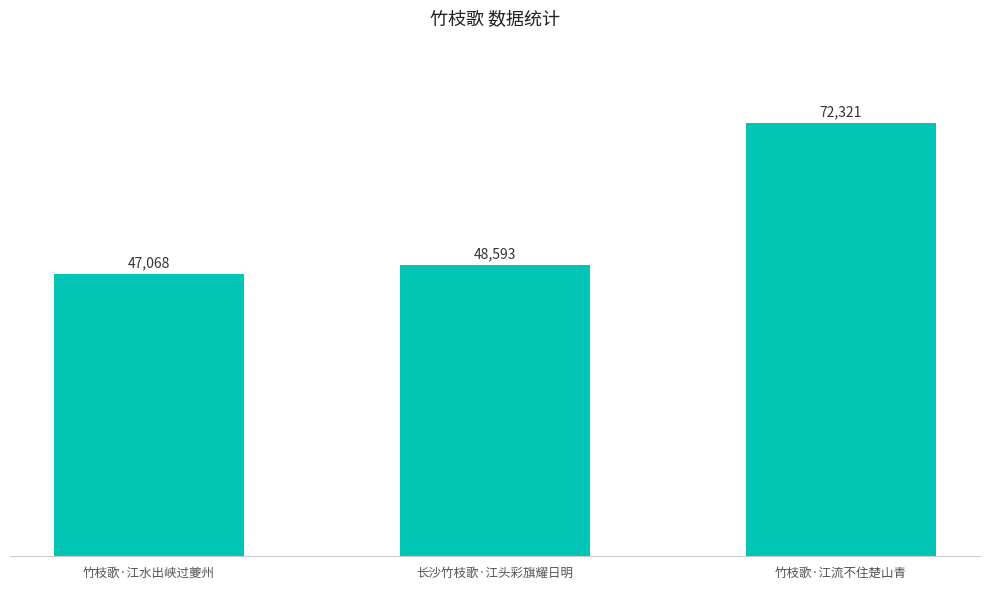

What position from the left is 竹枝歌·江流不住楚山青?

3